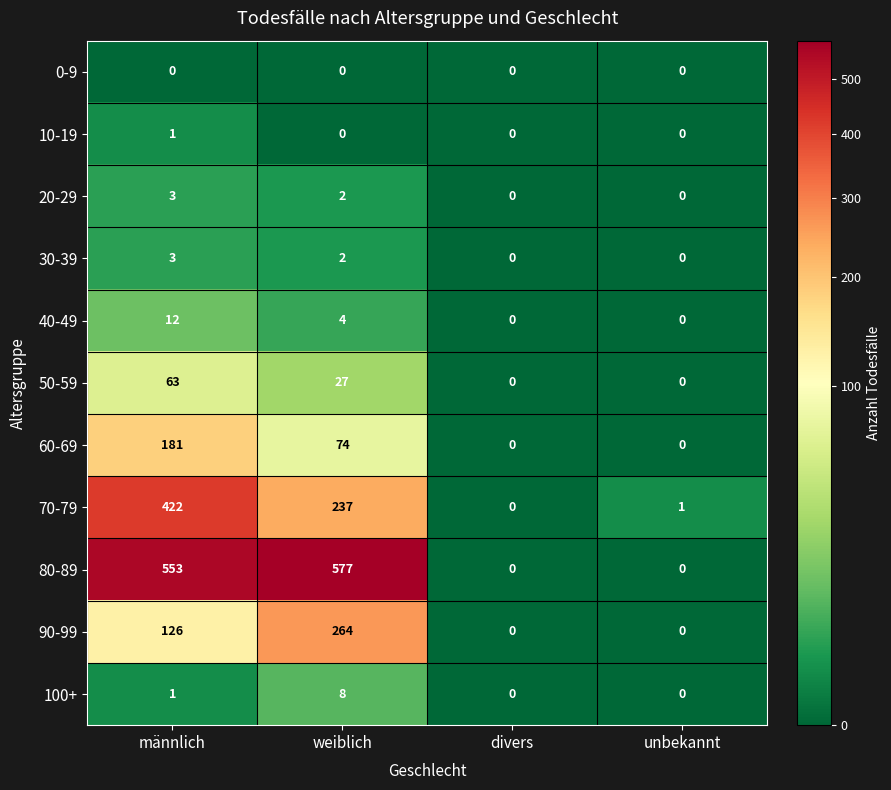

Where is 70-79 nearest to the value 211?

weiblich